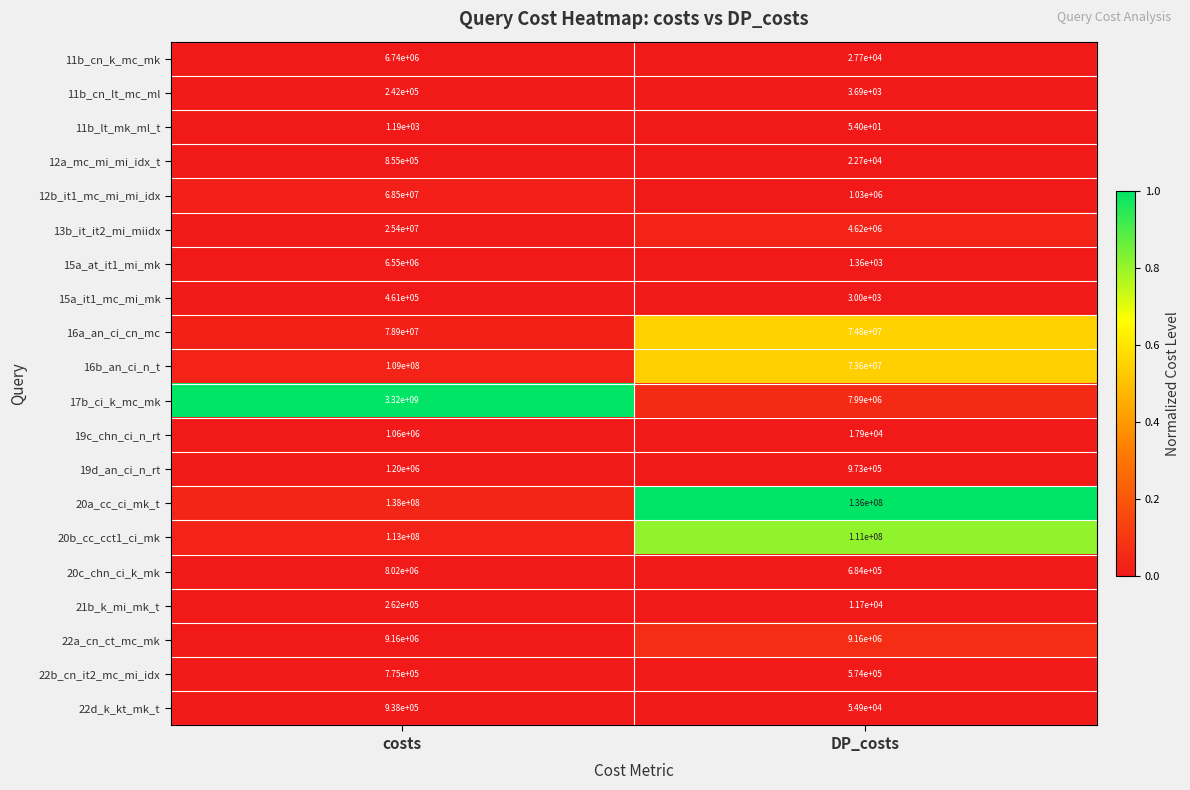

What is the spread (max minus min) of values at DP_costs?

135999946